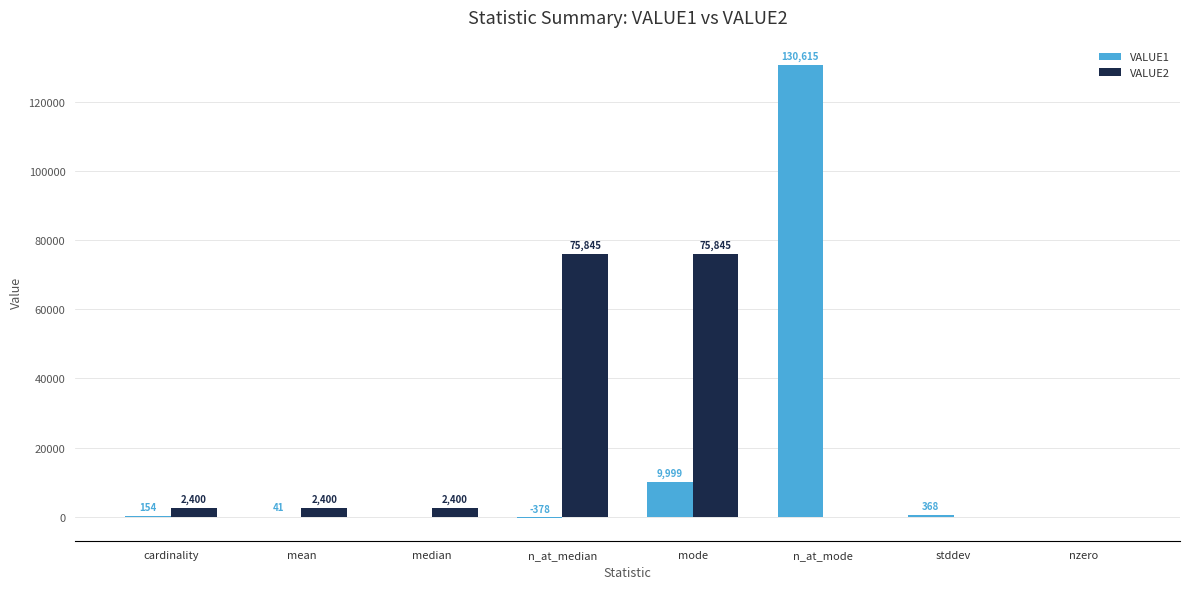

At which category does the chart reach its peak across all series?

n_at_mode